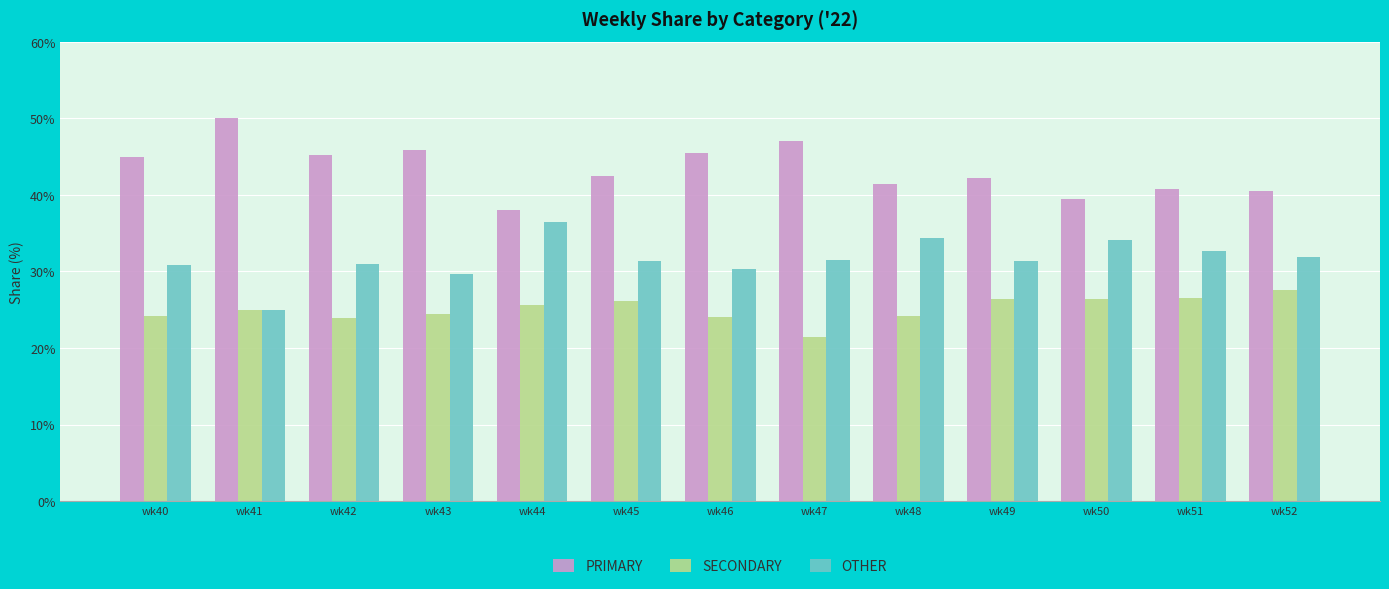

How many data points in SECONDARY are less than 25?

6